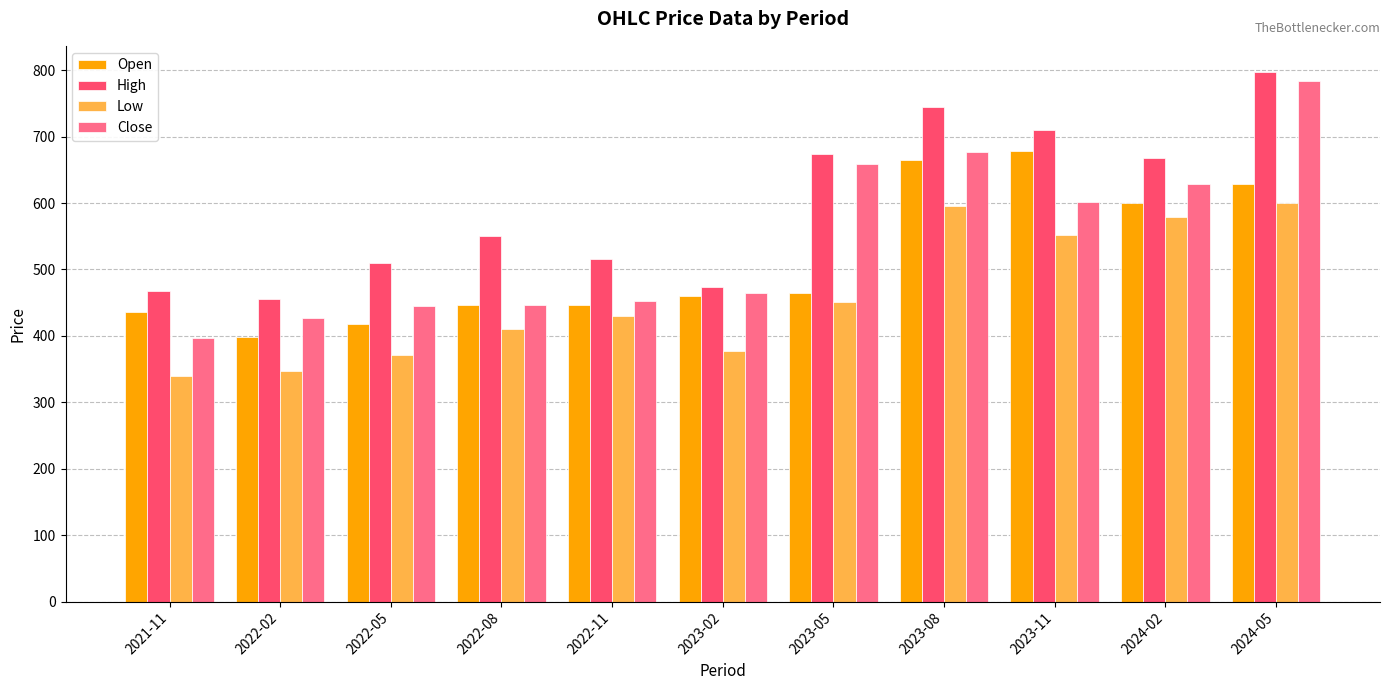

List the series in order of their overall mean, highest first.

High, Close, Open, Low